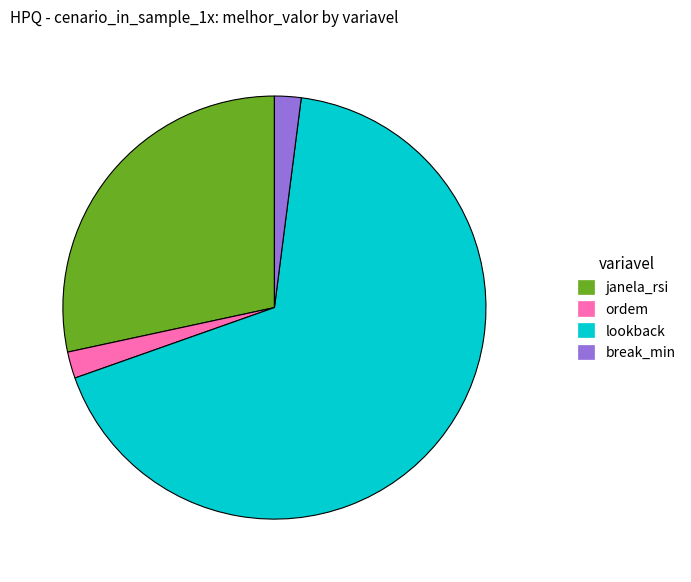

Which has a higher value, ordem or lookback?

lookback